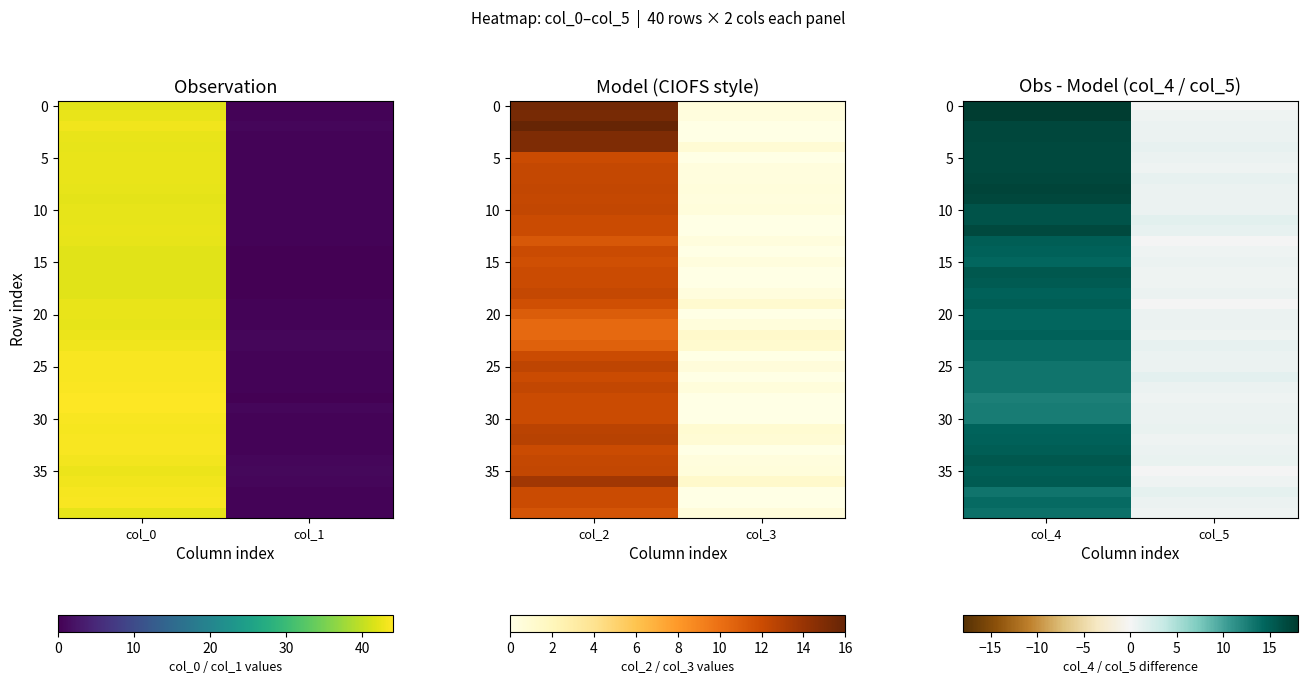

What is the difference between the highest and lowest values at col_5?

1.4